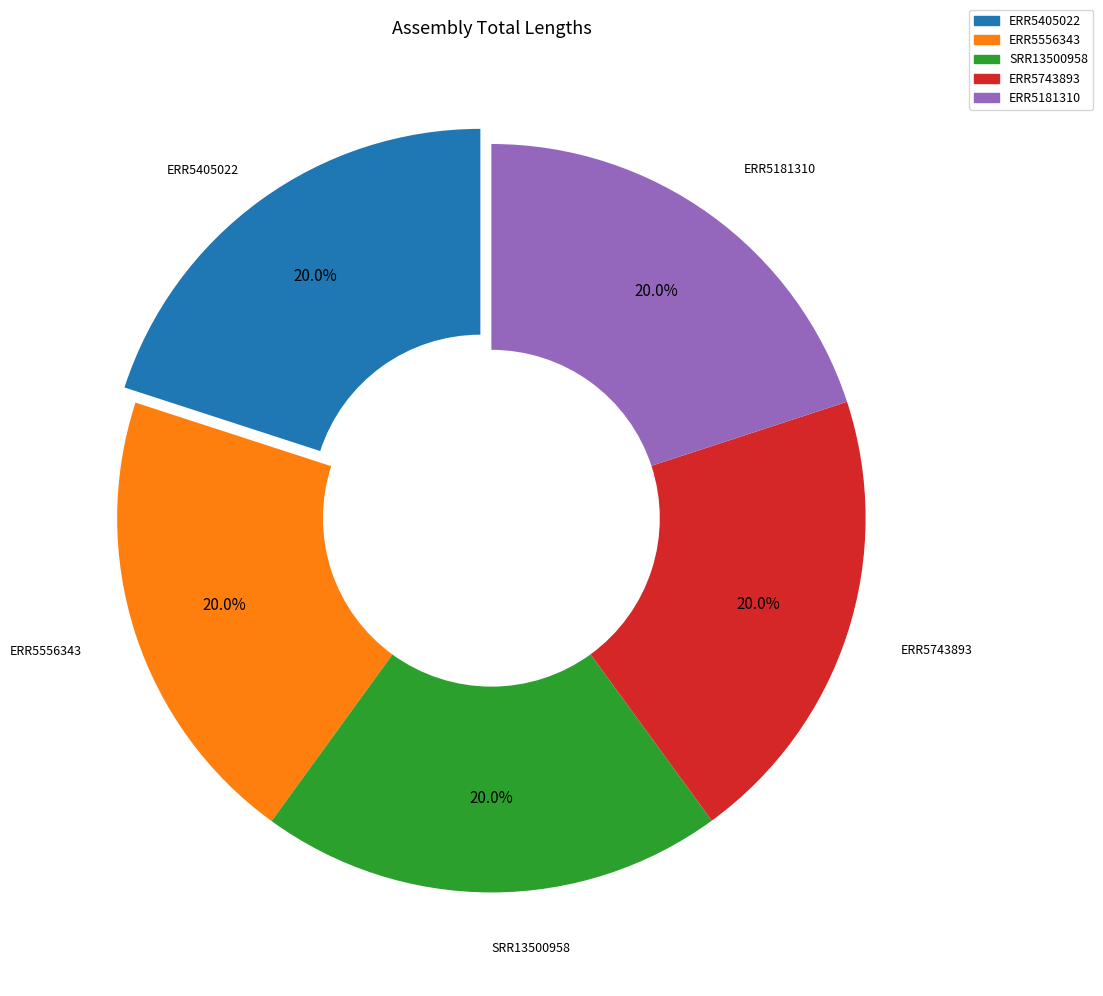

Is there a majority slice in this chart?

No